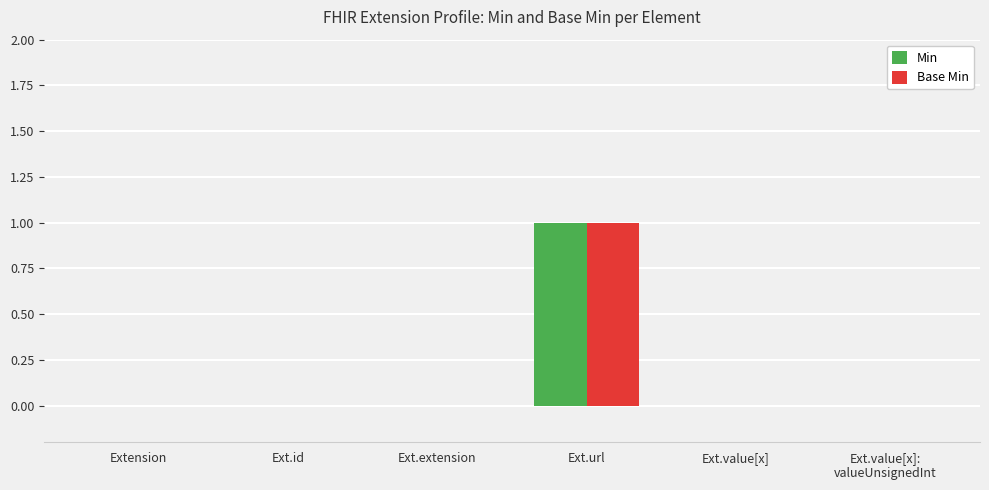

What are all the series names shown in the legend?

Min, Base Min